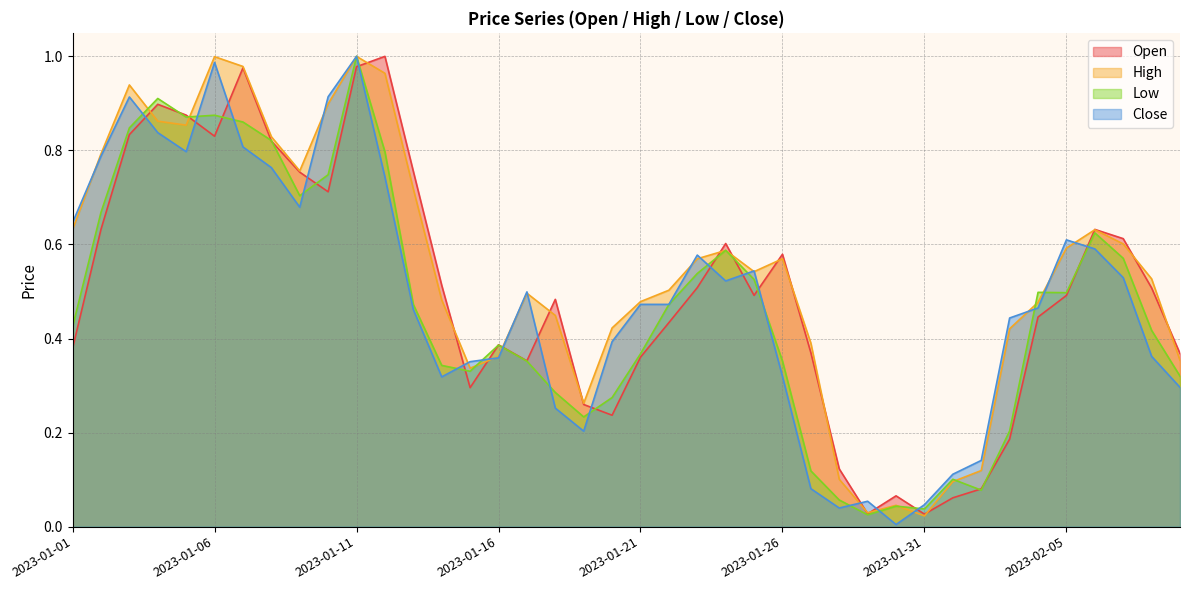

Which series has the widest spread of values?

Close